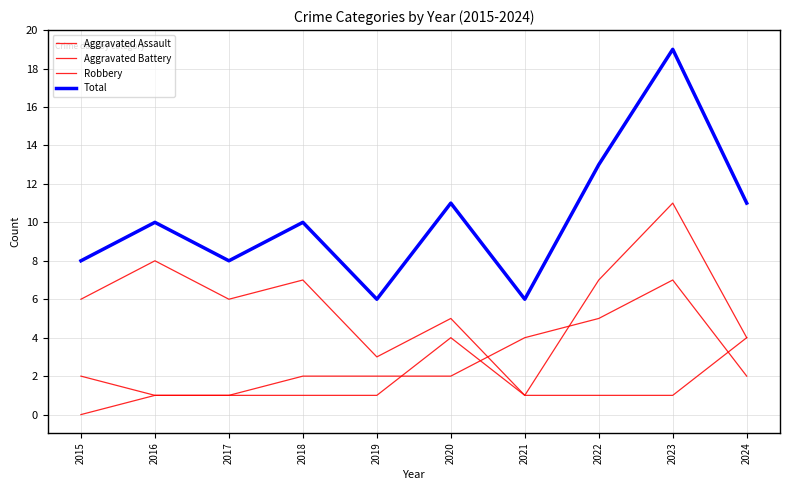

How many lines are shown in the chart?

4